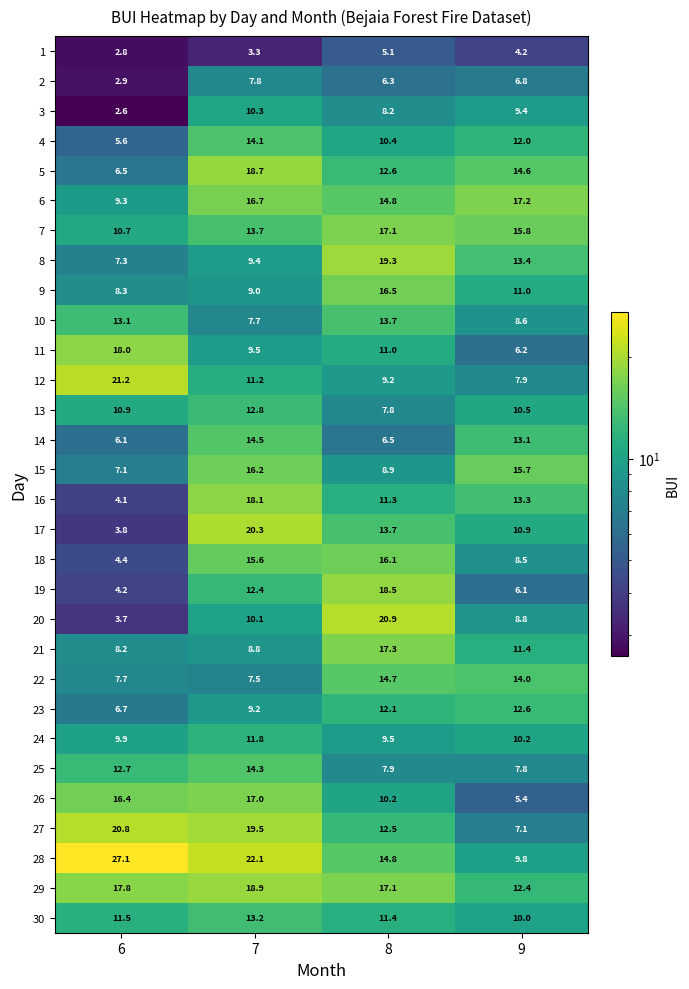

What is the sum of the 5 values at 6 and 9?

21.1